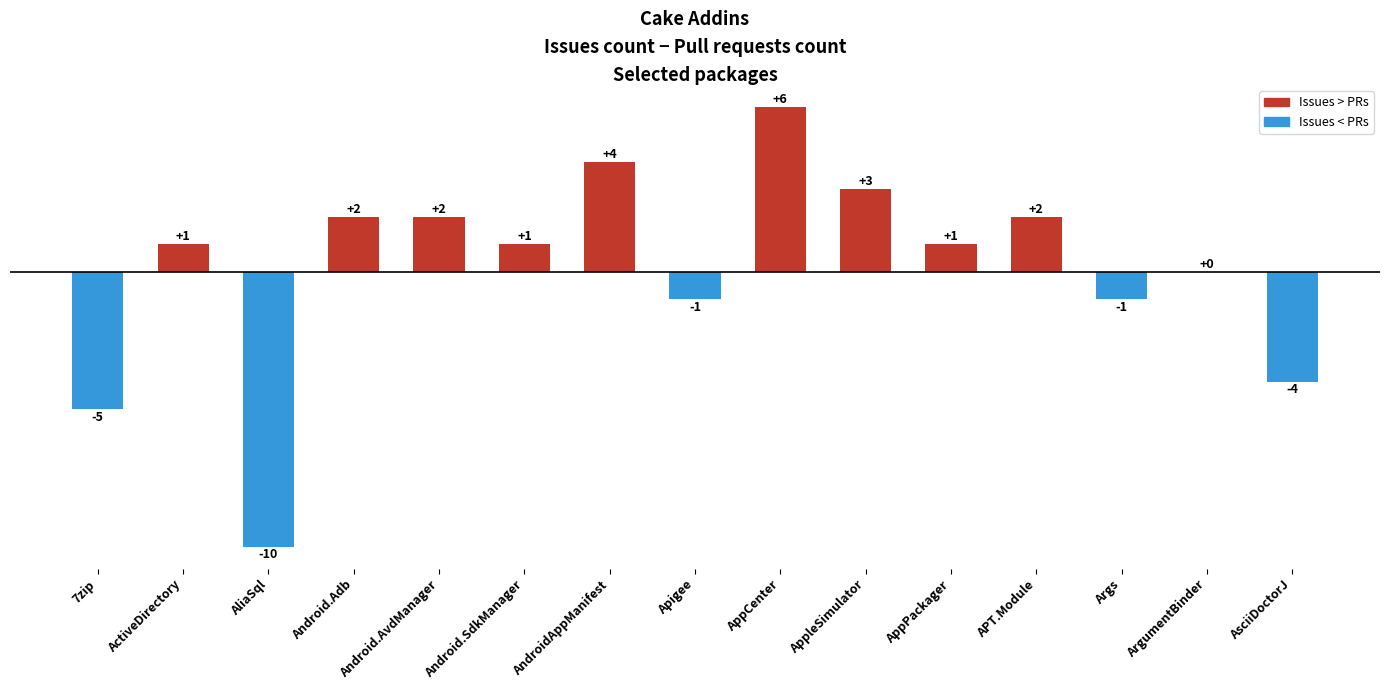

At which category does the chart reach its peak across all series?

AppCenter